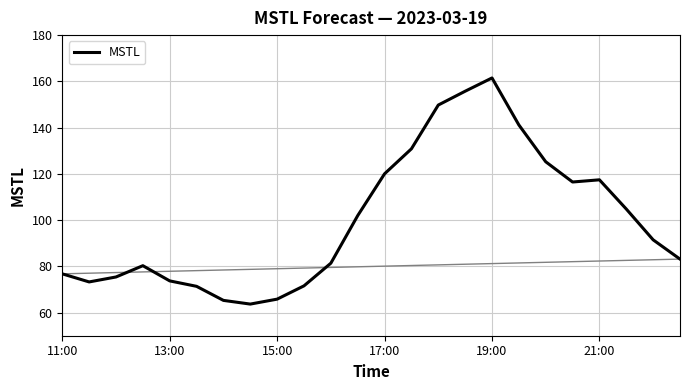

What is the sum of all values?

2397.9